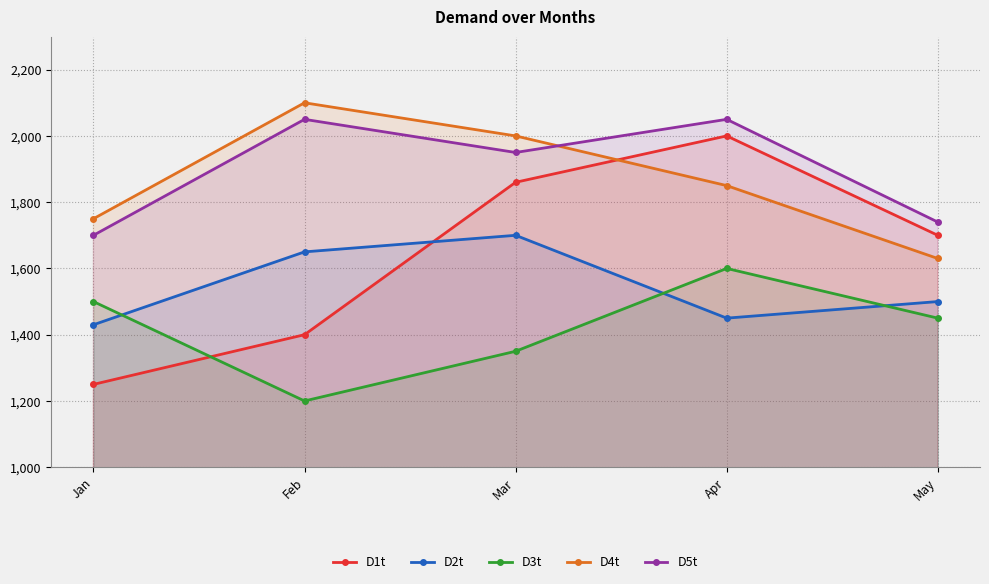

What is the total value across all series at Jan?

7630